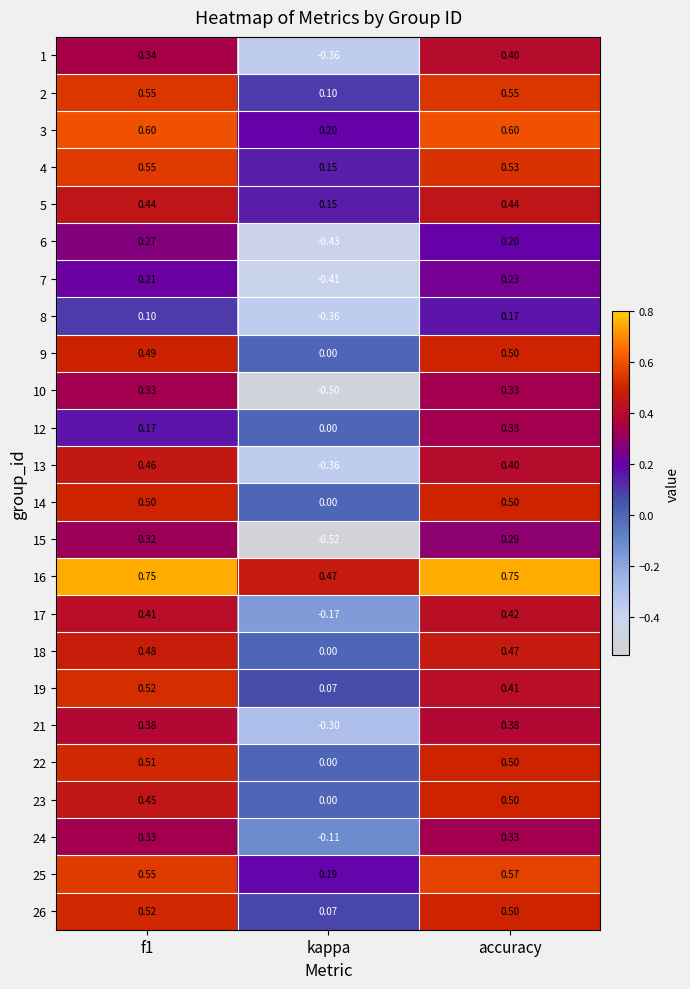

Where is 12 nearest to the value 0?

kappa